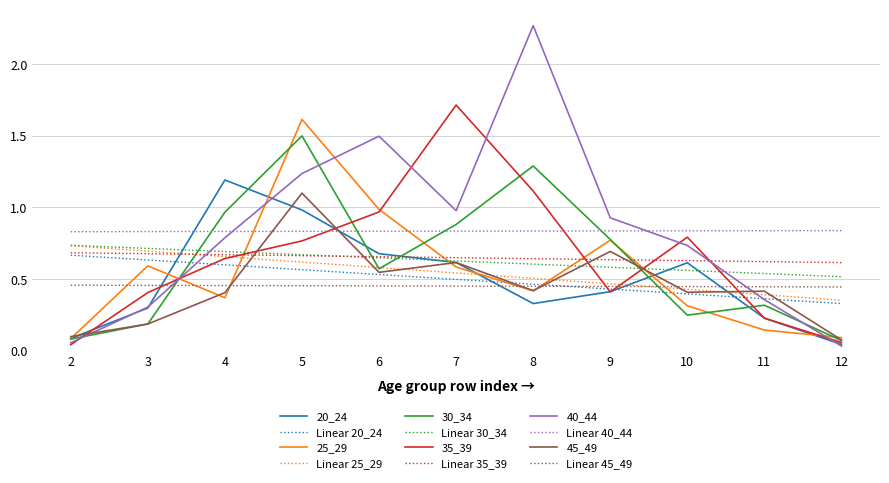

Which series has the largest range (max minus min)?

40_44